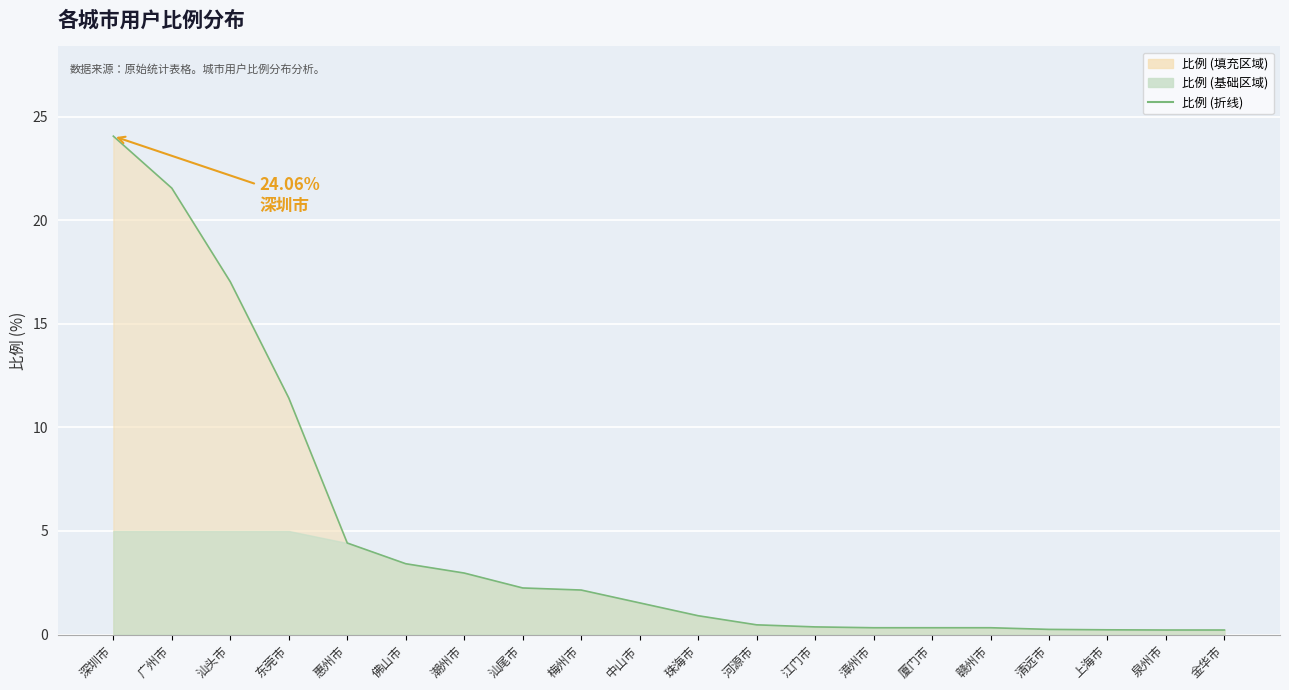

What is the sum of all values?

94.5